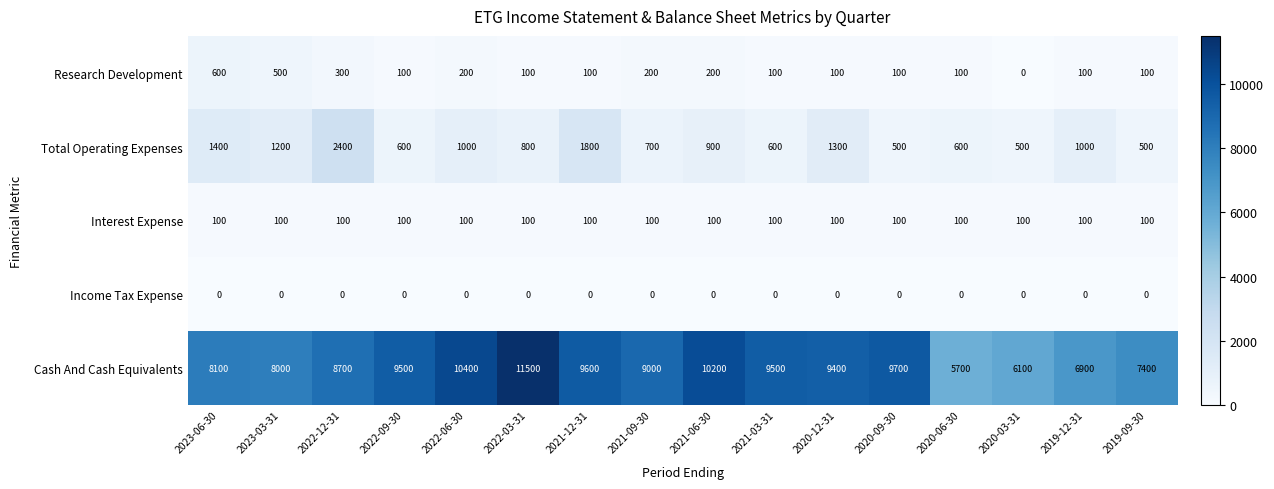

What is the difference between the Research Development values at 2020-09-30 and 2021-09-30?

100